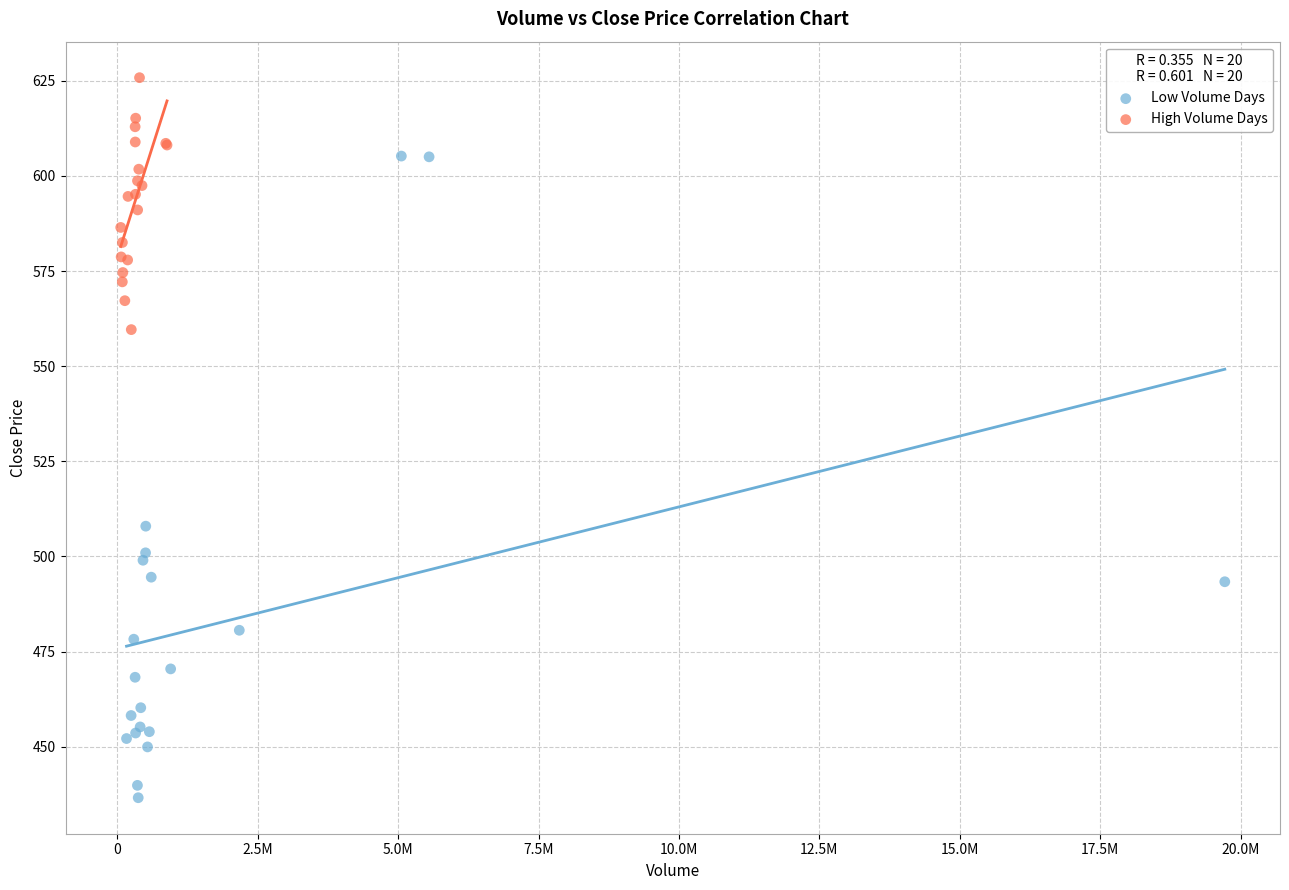

Which series reaches the maximum Y coordinate?

High Volume Days